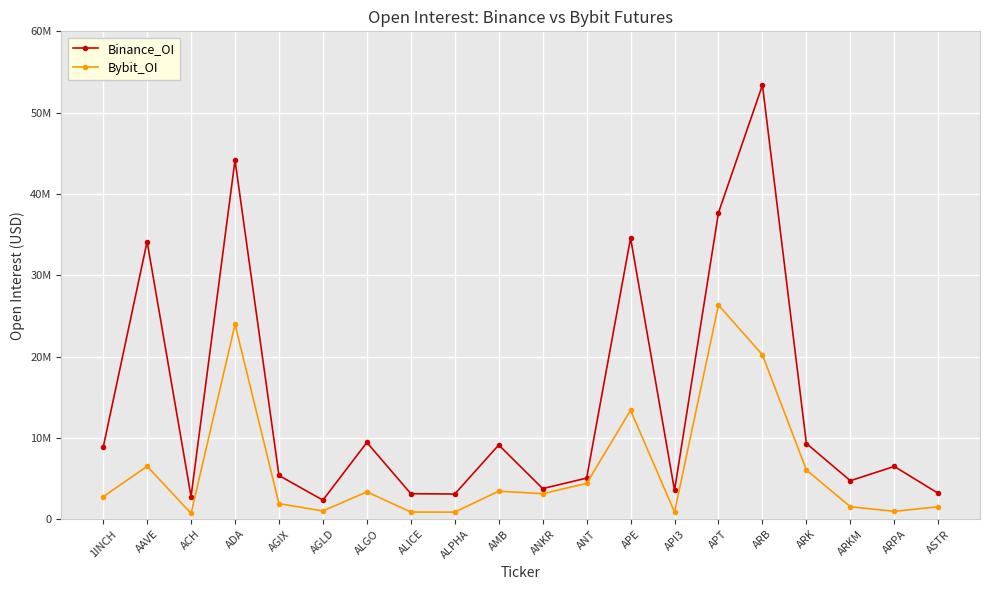

Reading left to right, list all the values displayed in this chart.

Binance_OI: 8819152	34141276	2784489	44156948	5372864	2342940	9436415	3134573	3090834	9125349	3760423	5051674	34581618	3544628	37697993	53388888	9304796	4729591	6485767	3177686
Bybit_OI: 2757576	6507401	709115	23957422	1908391	1007745	3363449	874144	868980	3444993	3134851	4399689	13389318	879515	26330398	20211976	6046041	1532322	960135	1528269